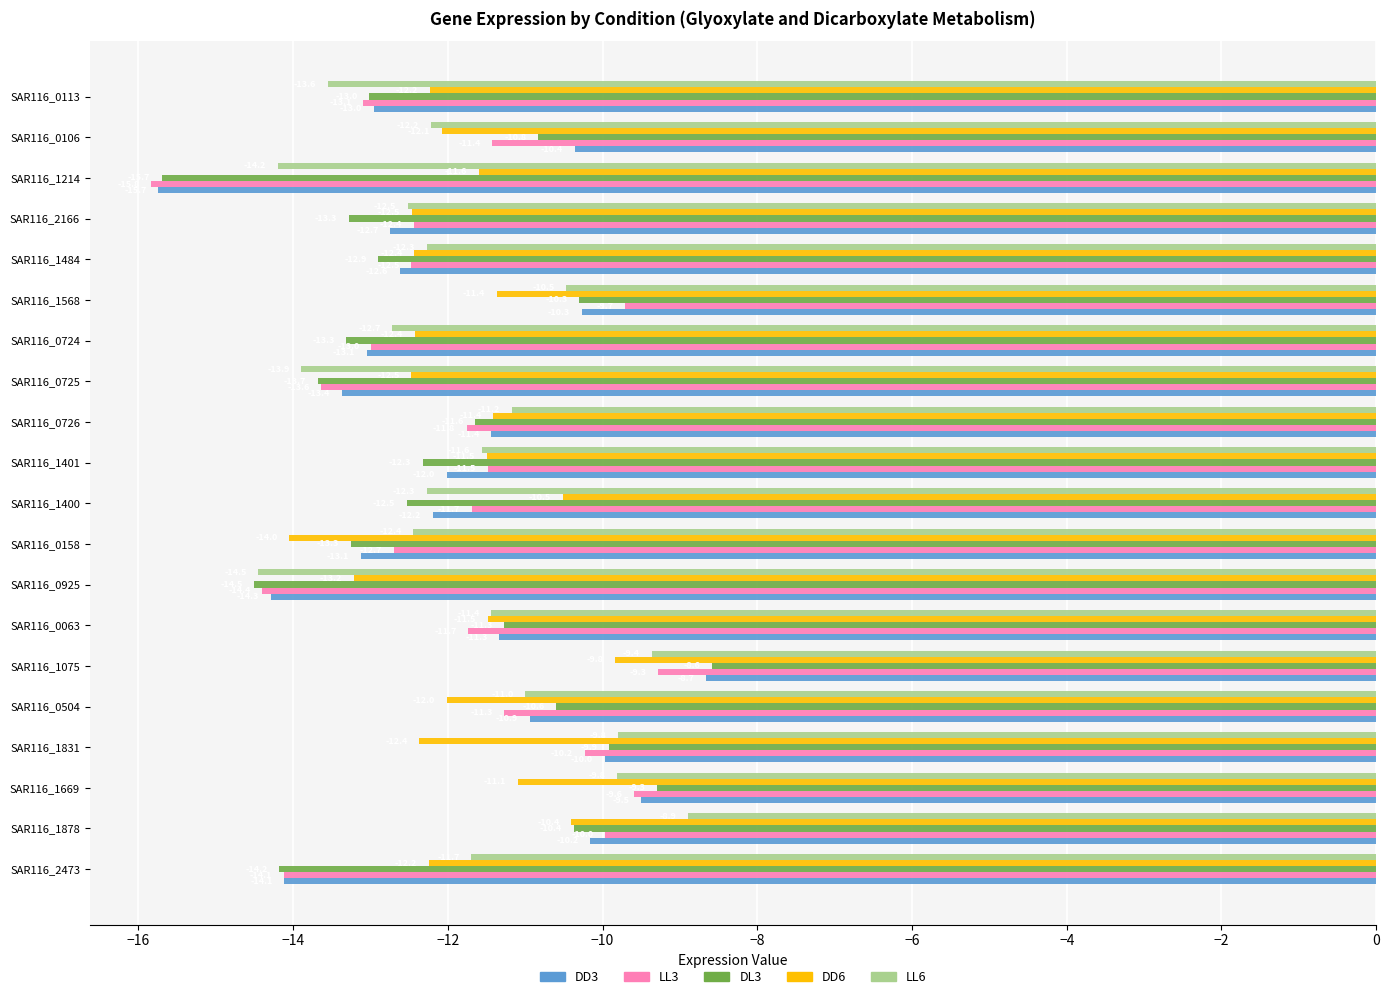

How many data points in DD6 are less than -12?

11